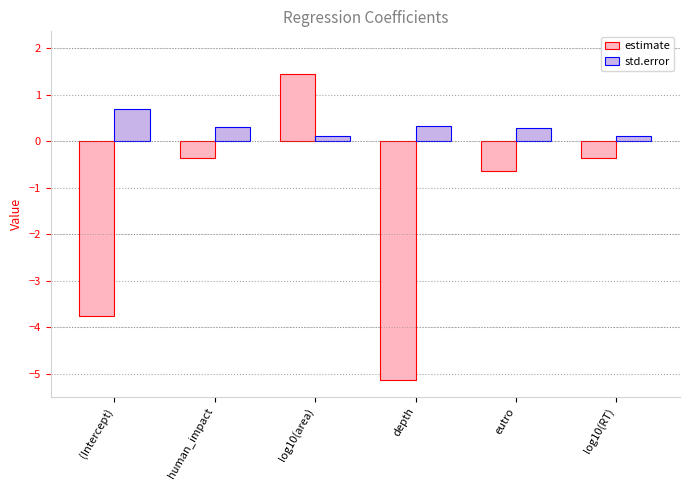

What is the approximate value of std.error at eutro?

0.3